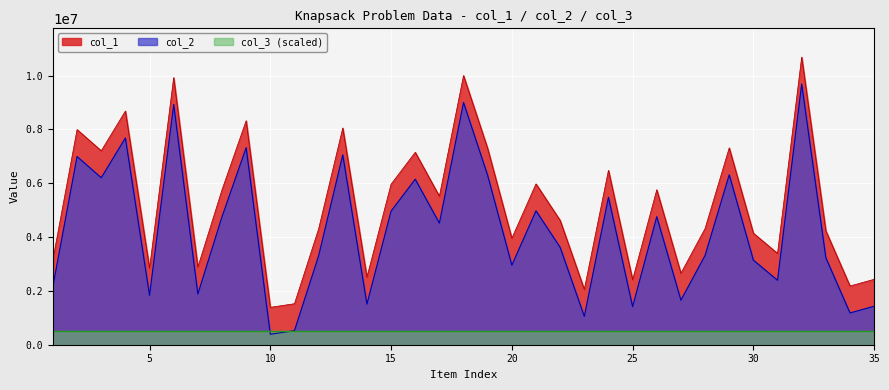

What value does the col_1 series have at 19, to the nearest 10?

7285860